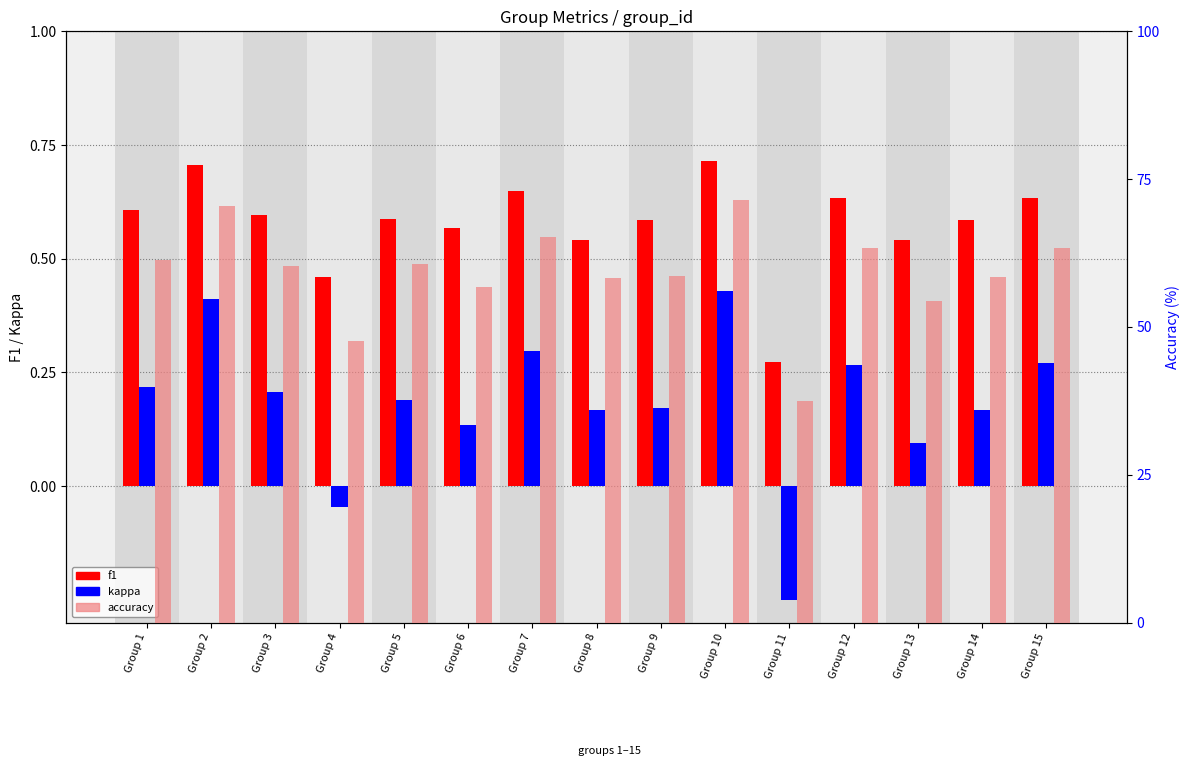

What is the difference between the maximum and second lowest values in the kappa series?

0.5